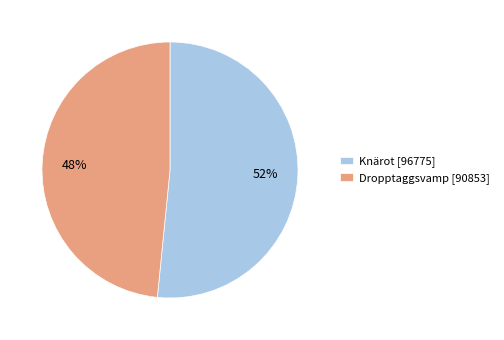

Which has a higher value, Dropptaggsvamp [90853] or Knärot [96775]?

Knärot [96775]